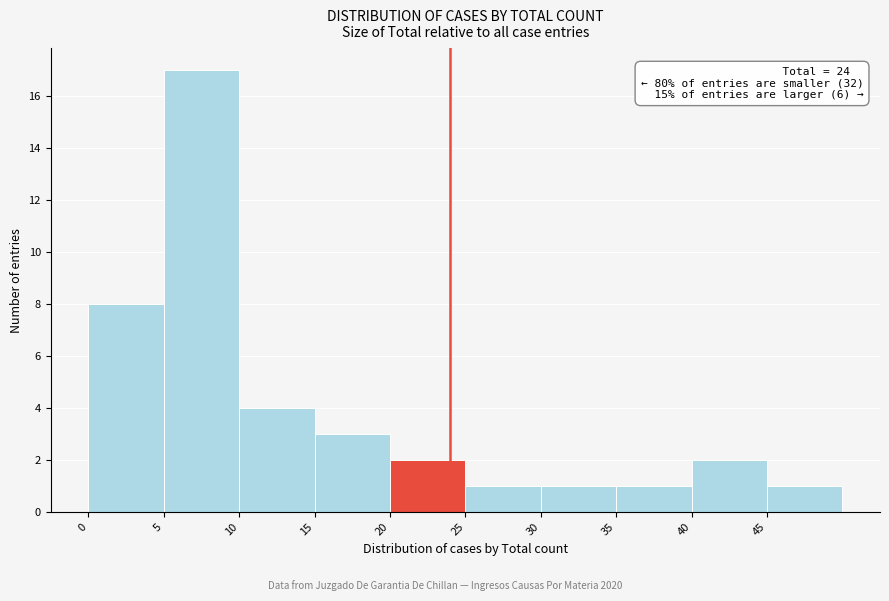

Over which range of the x-axis is the bar tallest?

5 to 10